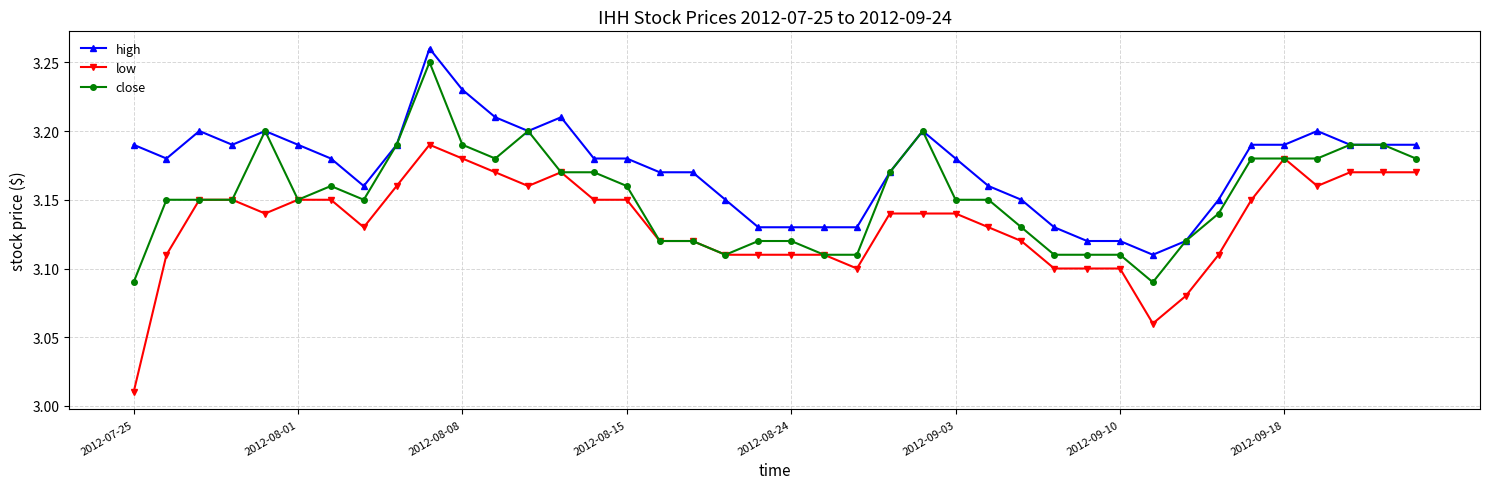

True or false: close has more than 0 interior local peaks.

True